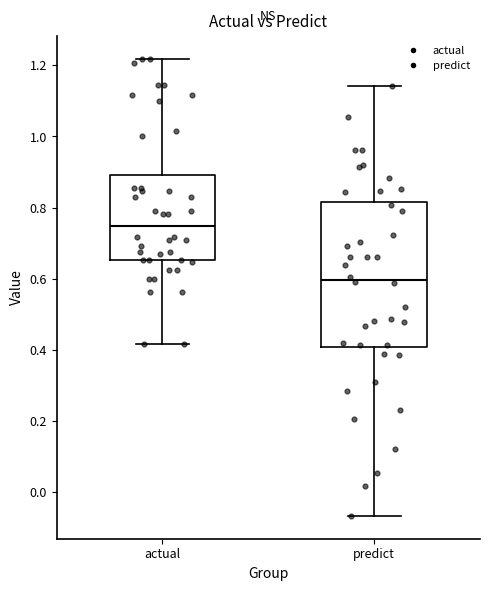

Reading left to right, transcribe this box plot: for each box, give where its median line is, the range the box spans, and where its two whiskers end, as read against the y-axis. The values are not printed on the chart, so give them approximately, as read against the axis.

actual: median 0.74, box 0.66 to 0.90, whiskers 0.42 to 1.22
predict: median 0.60, box 0.40 to 0.82, whiskers -0.06 to 1.14